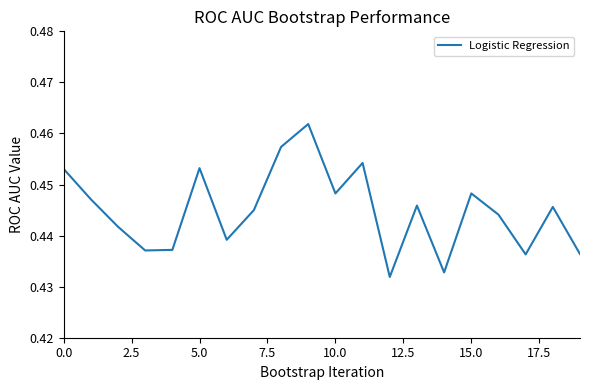

How many lines are shown in the chart?

1